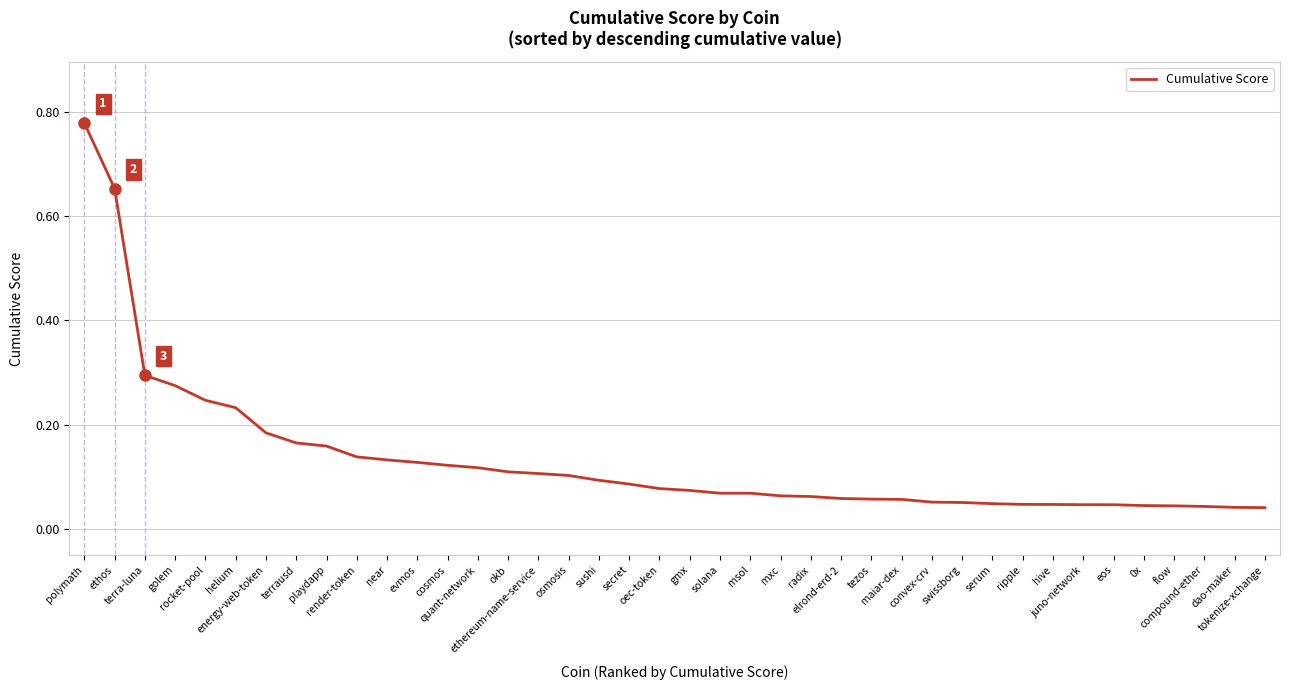

What is the average value?

0.1